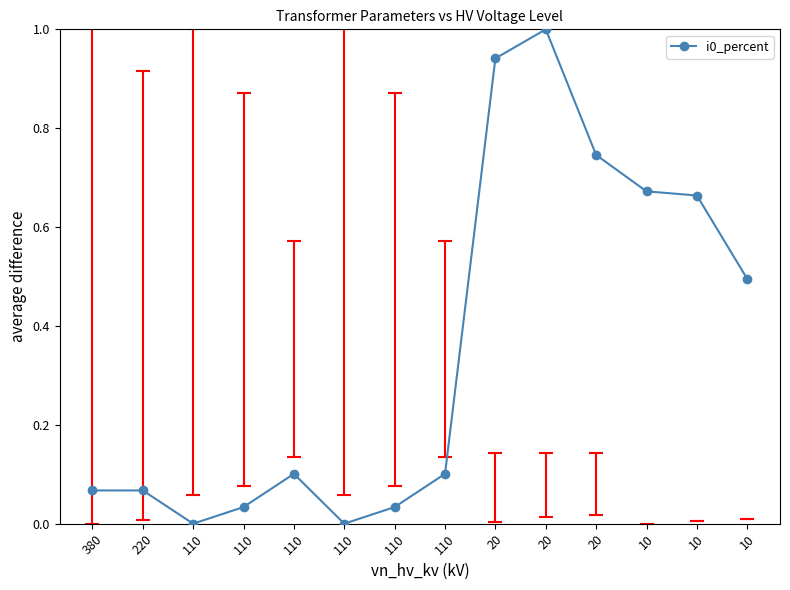

What is the difference between the maximum and minimum values?

1.0